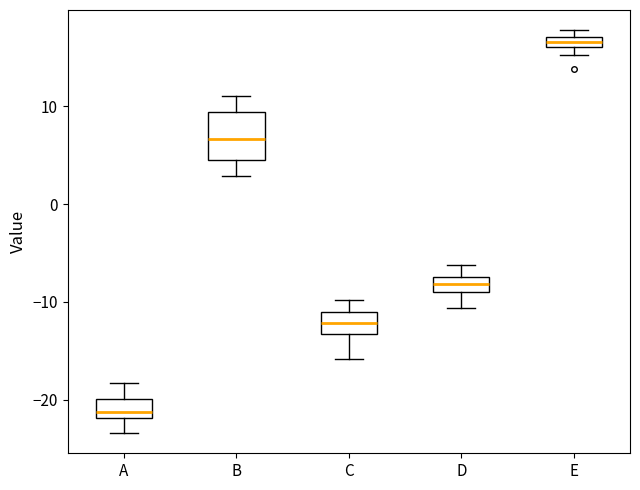

Where does the upper whisker of the box for A end on the y-axis? The values are not printed on the chart, so give them approximately, as read against the axis.

-18